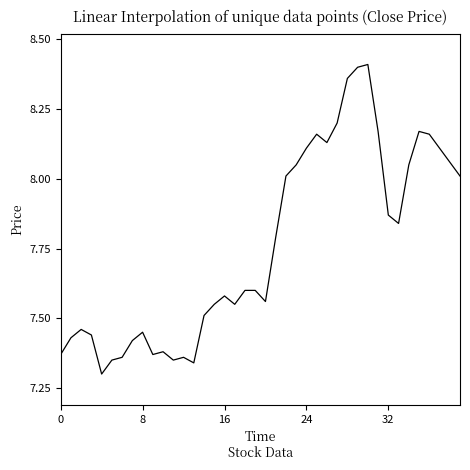

What is the difference between the maximum and minimum values?

1.1